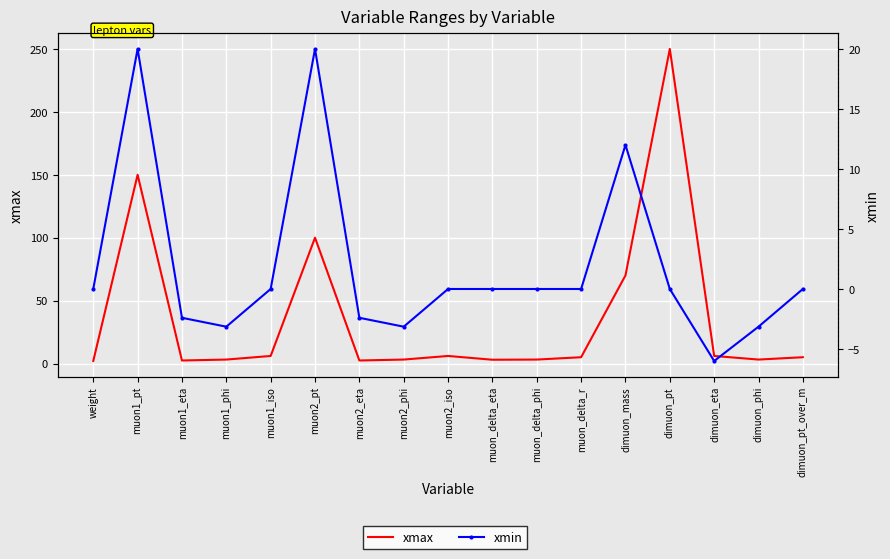

At muon1_iso, list the series in order from smallest to largest.

xmin, xmax